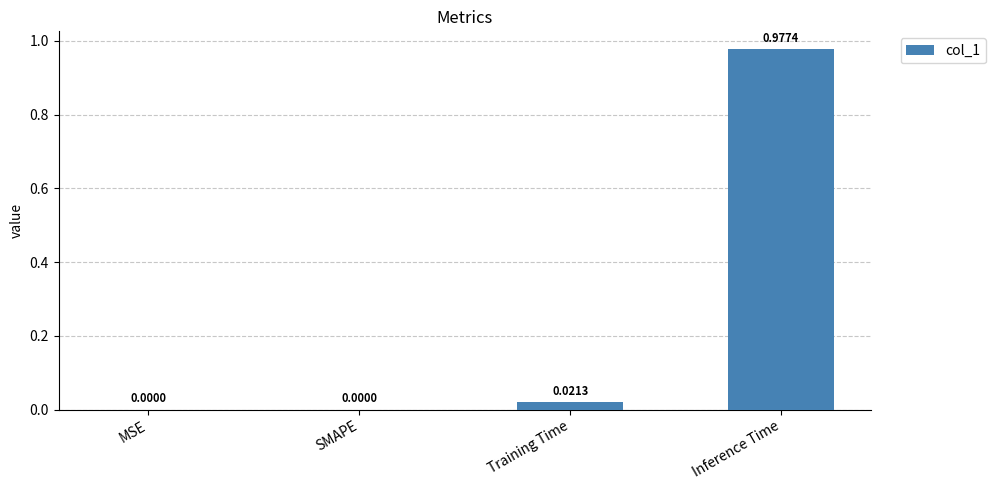

How many data points are above 0?

2